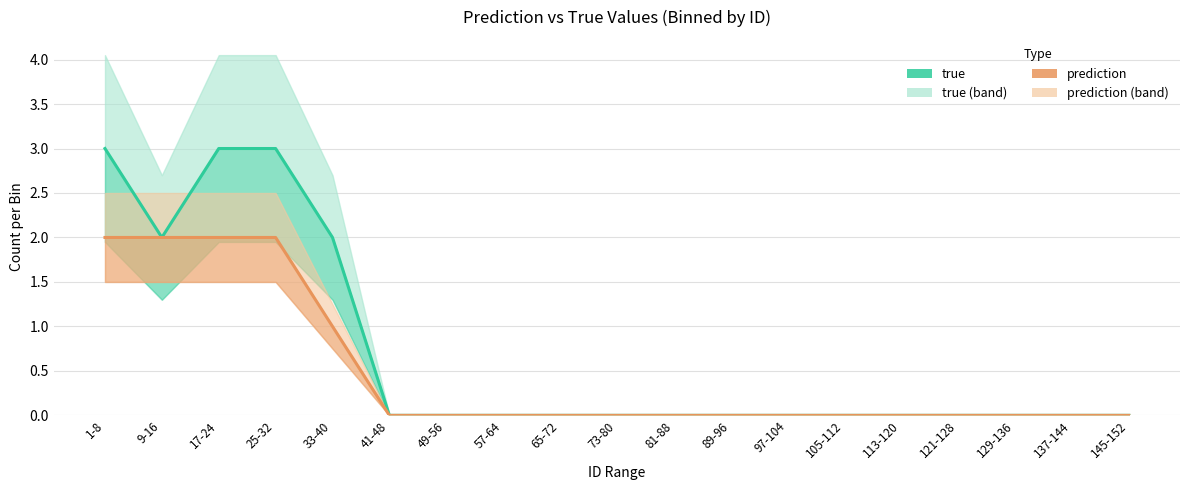

What are all the series names shown in the legend?

true, prediction